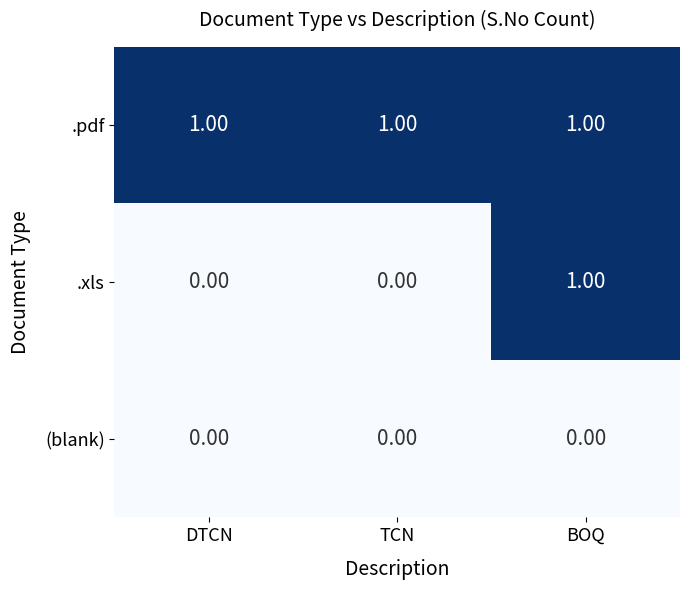

List the series in order of their overall mean, highest first.

.pdf, .xls, (blank)